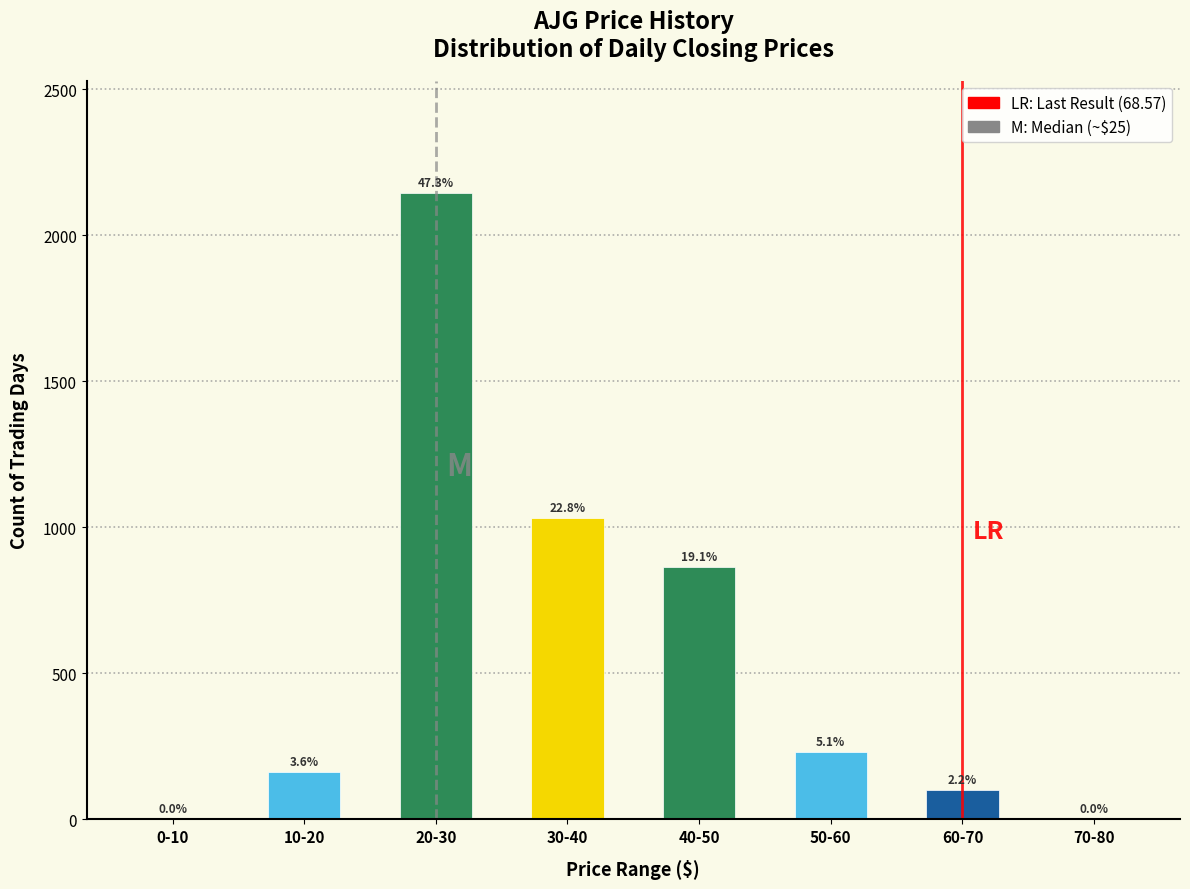

Are the bars horizontal?

No